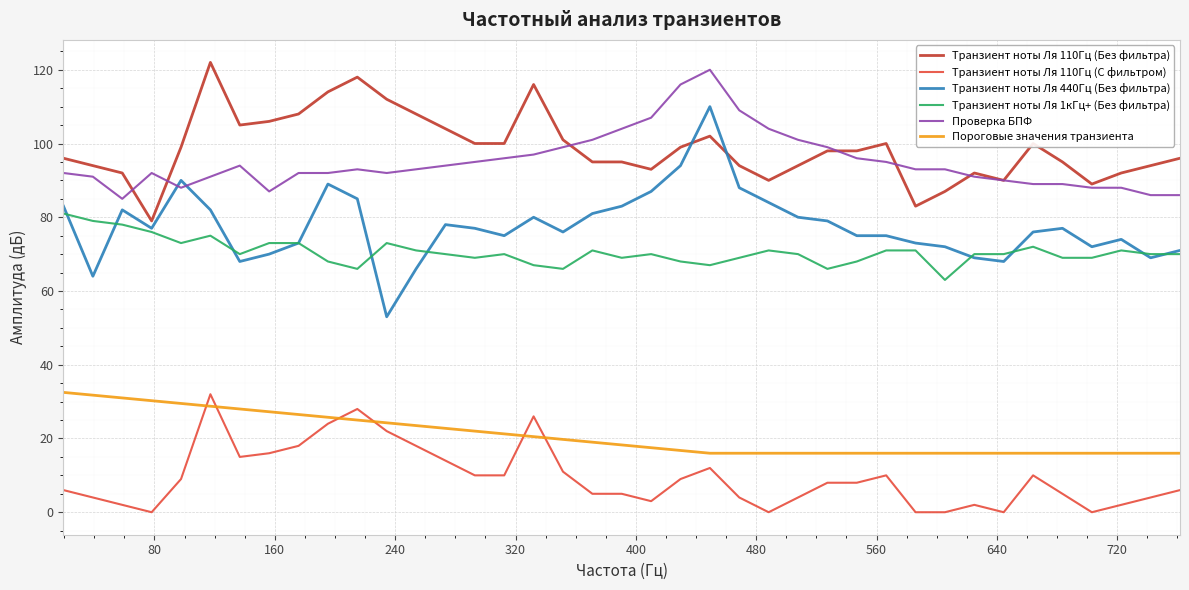

What is the lowest value of the Транзиент ноты Ля 1кГц+ (Без фильтра) series?

63.0